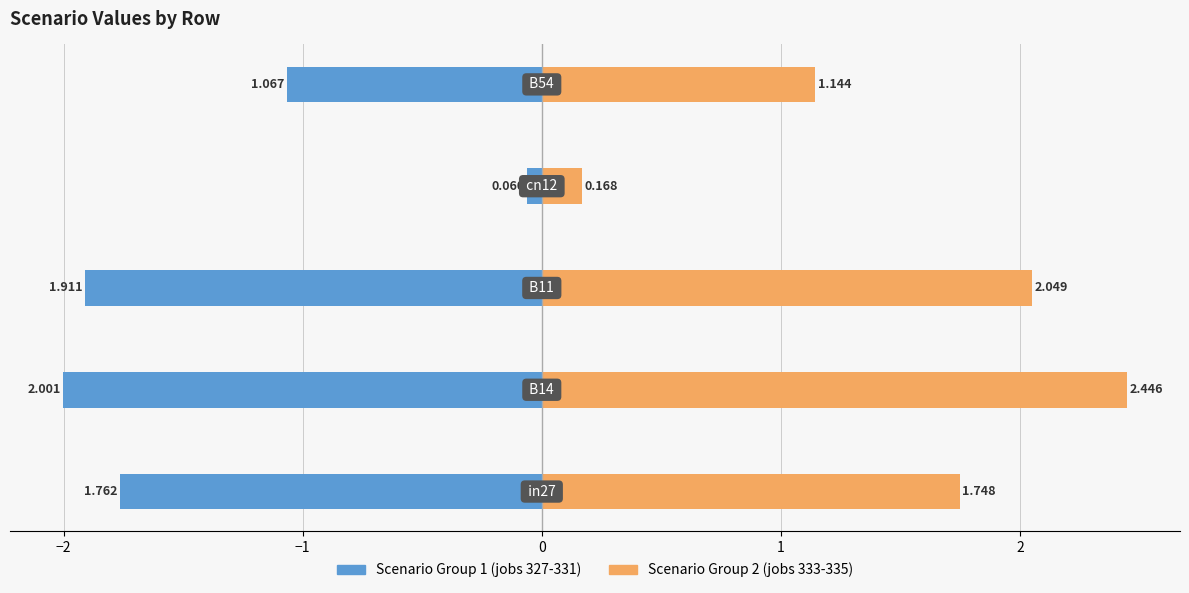

How many bars are there in total?

10